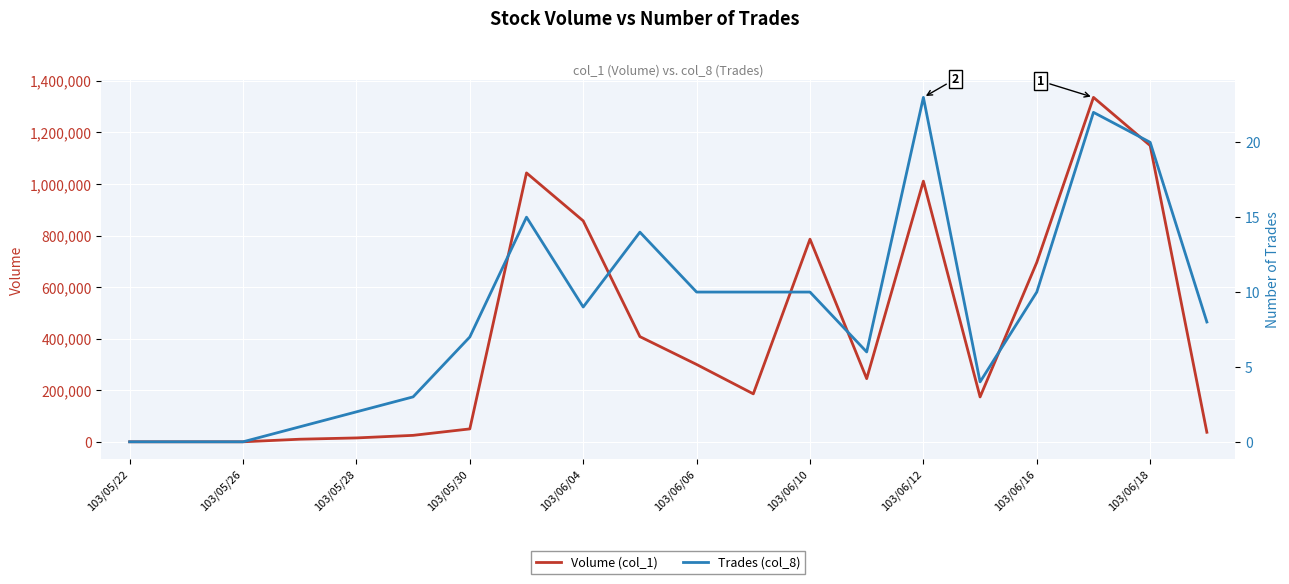

The Trades (col_8) series shows 6 at 103/06/12. True or false?

False